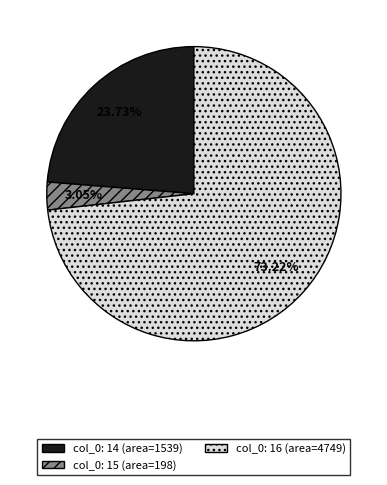

Rank the categories by value from lowest to highest.

col_0: 15 (area=198), col_0: 14 (area=1539), col_0: 16 (area=4749)